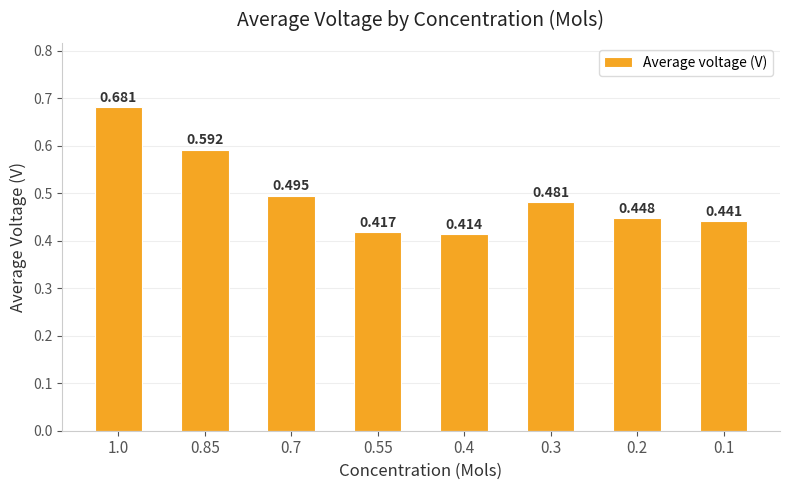

List the labels in order of value, largest first.

1.0, 0.85, 0.7, 0.3, 0.2, 0.1, 0.55, 0.4